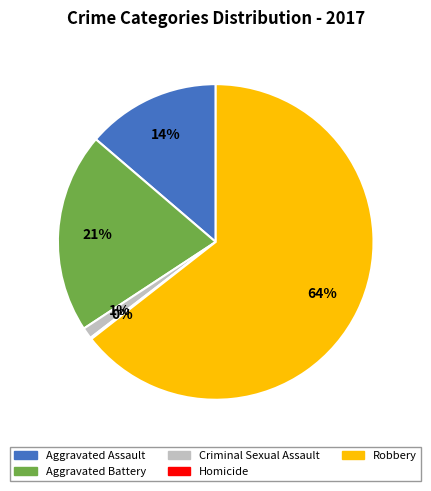

To the nearest percent, what is the difference between the largest and smallest slice percentages?

64%